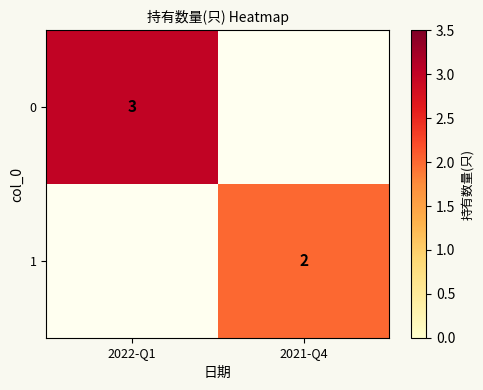

True or false: 0 has a value of 1 at 2022-Q1.

False